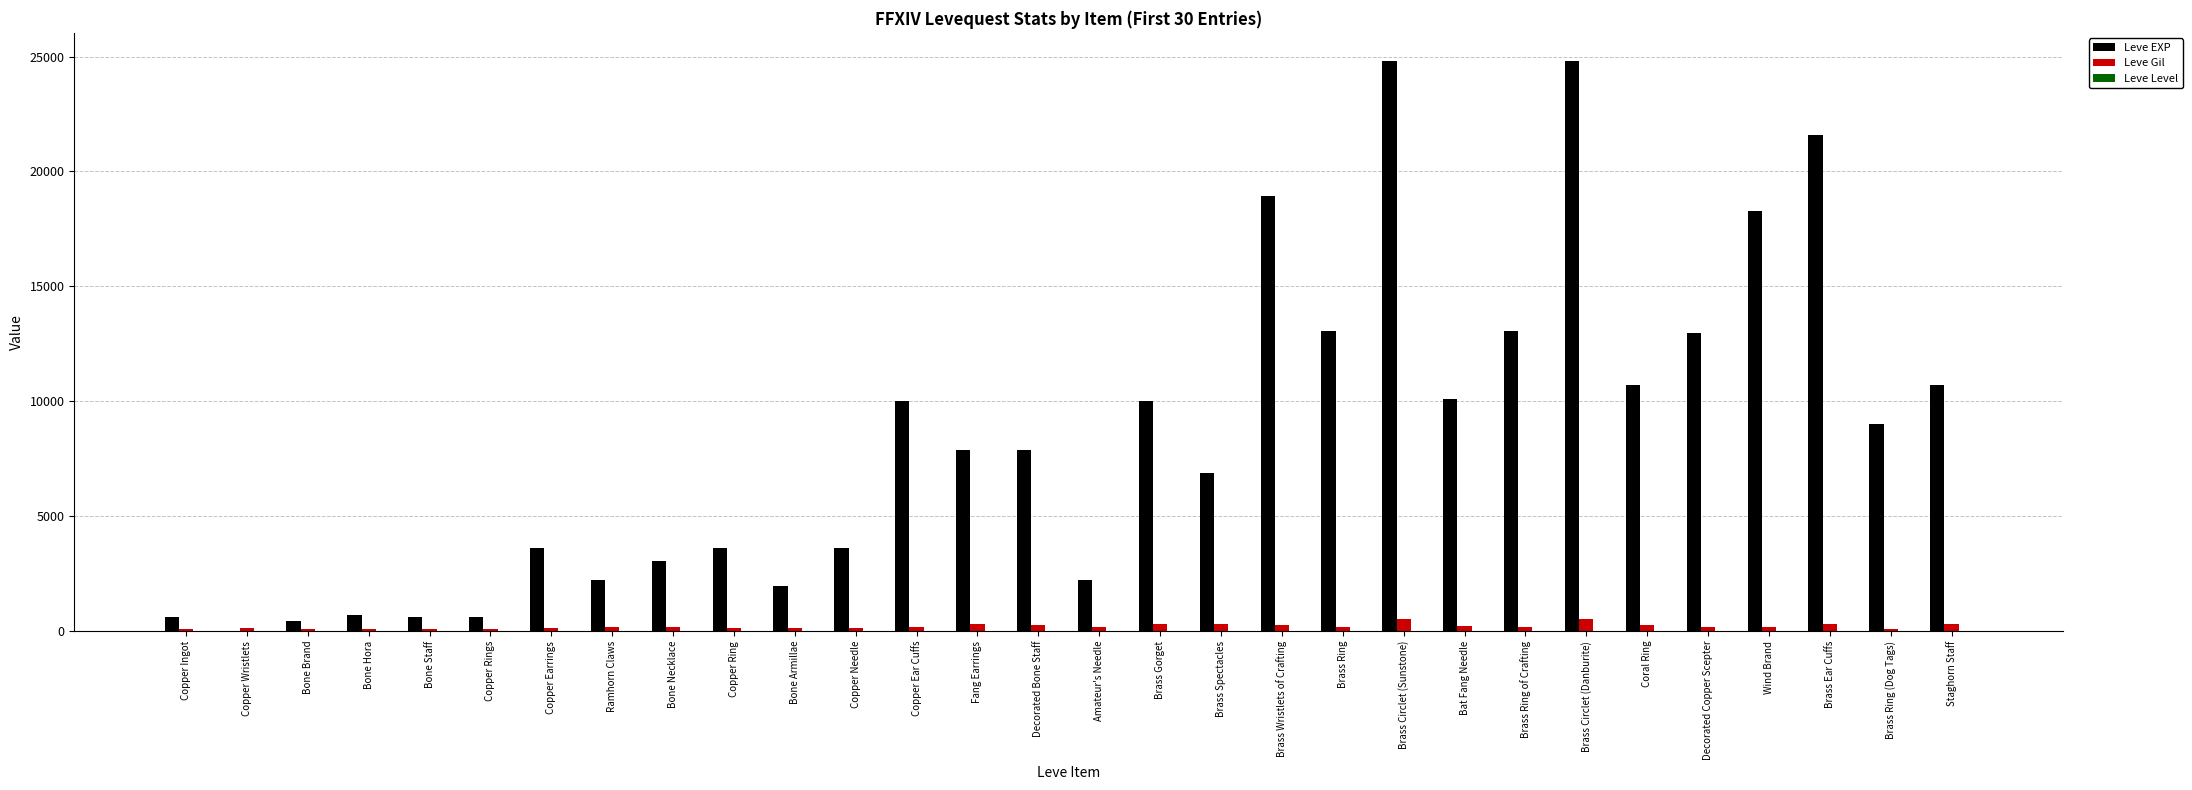

What is the maximum value shown in the chart?

24790